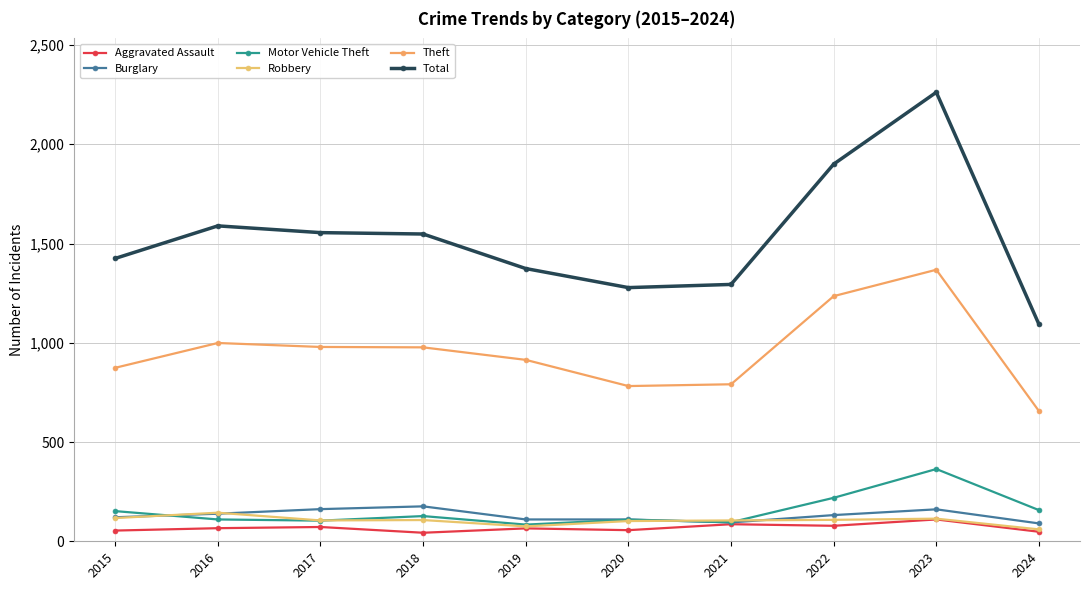

What is the minimum value shown in the chart?

43